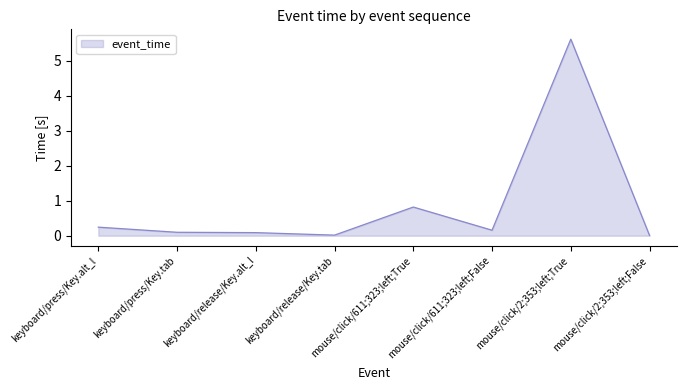

Which has a higher value, keyboard/press/Key.alt_l or keyboard/release/Key.tab?

keyboard/press/Key.alt_l